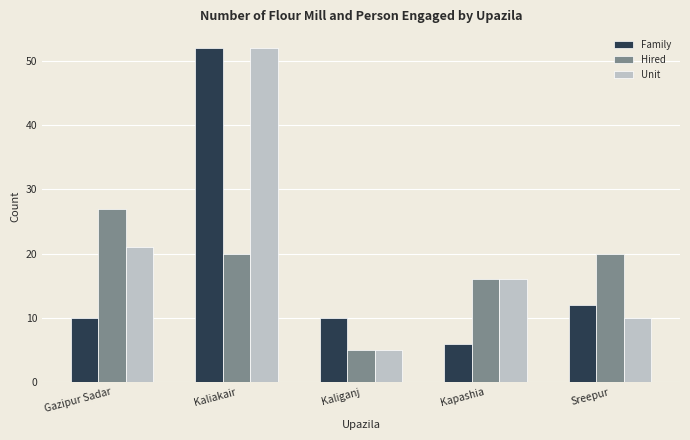

List the labels in order of Unit value, smallest first.

Kaliganj, Sreepur, Kapashia, Gazipur Sadar, Kaliakair